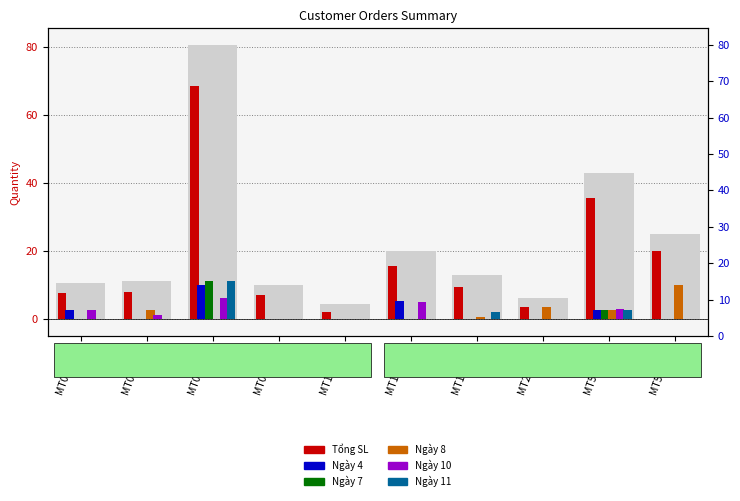

At which category is the sum across all series the highest?

MT062012